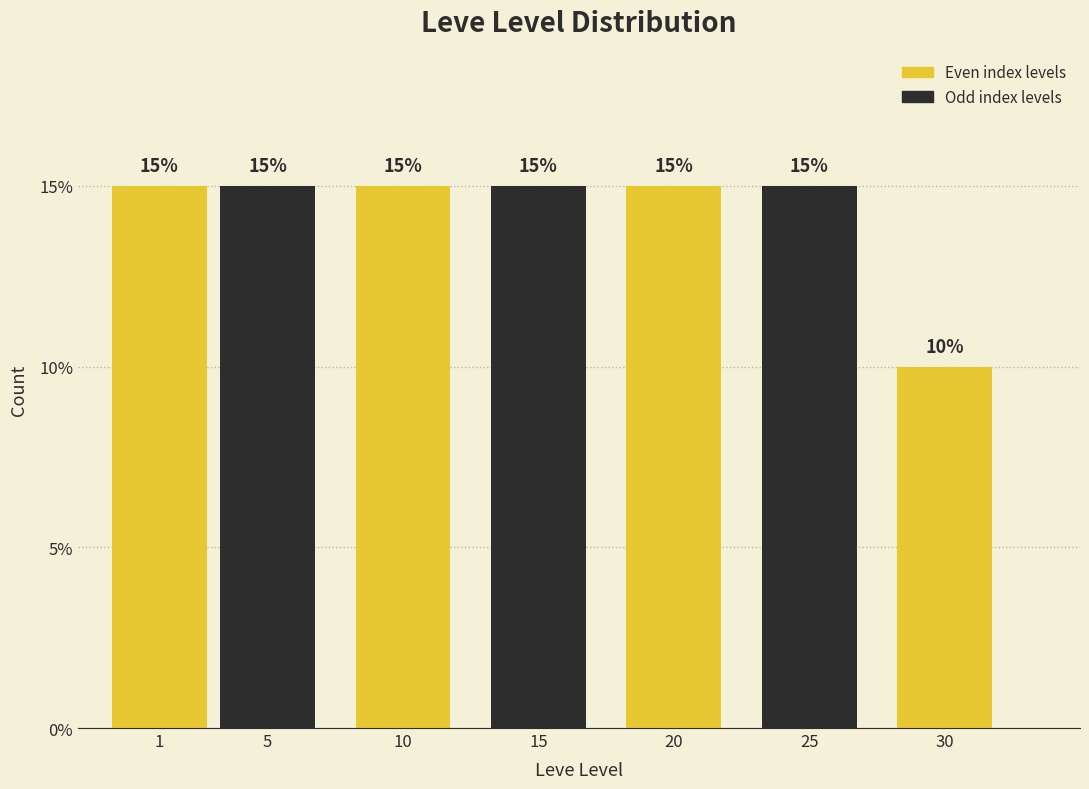

Reading right to left, list all the values displayed in this chart.

30=10	25=15	20=15	15=15	10=15	5=15	1=15